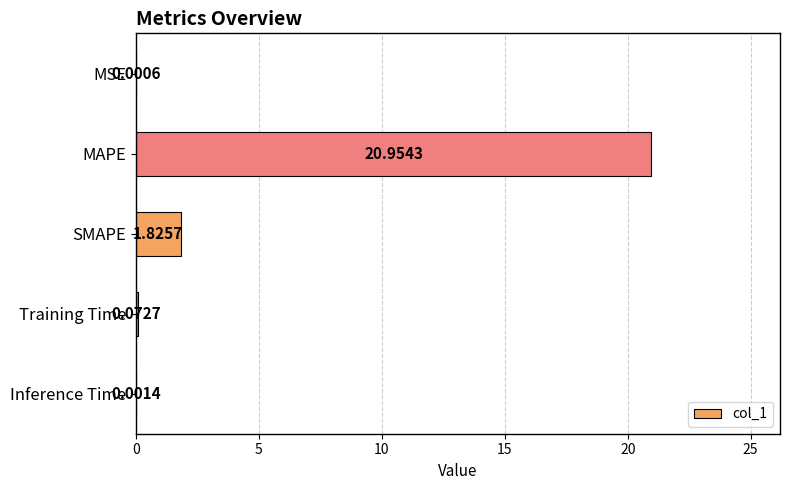

Which has a higher value, Training Time or MSE?

Training Time